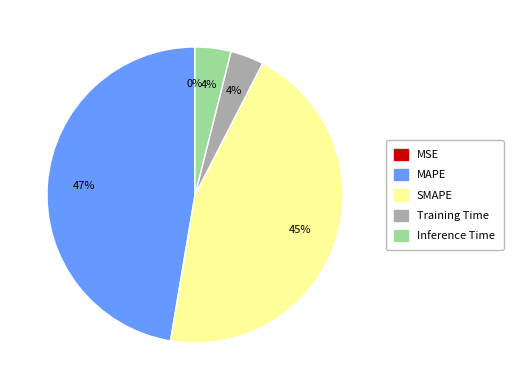

Is the sum of Inference Time and SMAPE greater than half?

No